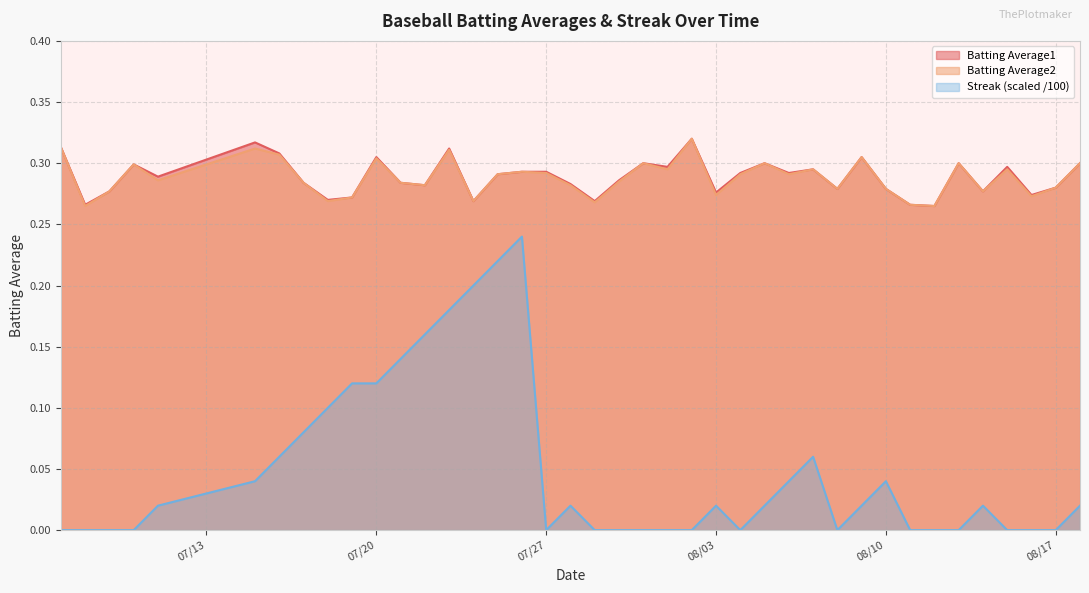

In Batting Average1, how many points are lower than both neighbors (excluding endpoints)?

13